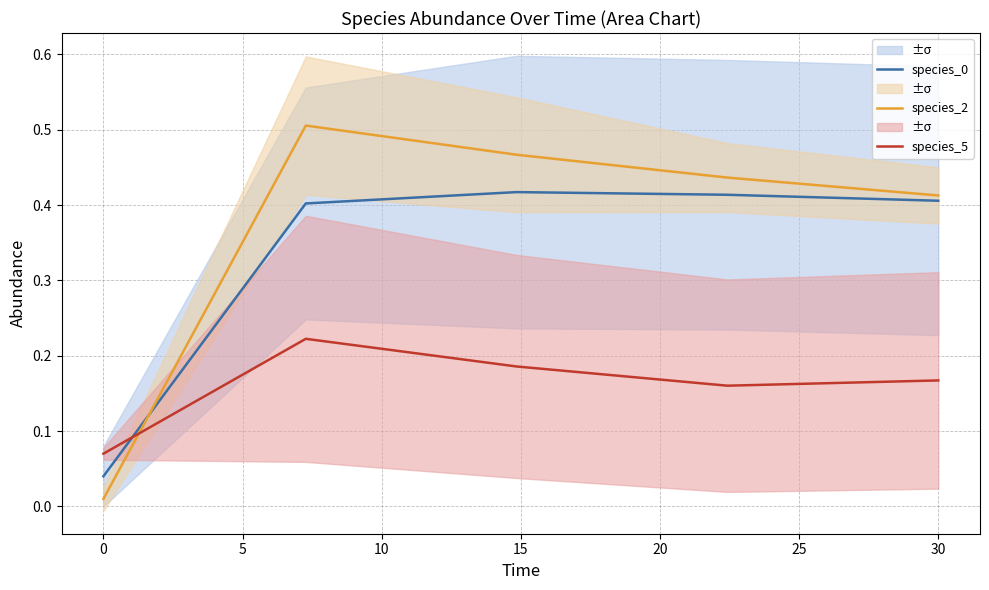

Which has a higher value, 15 or 5?

5